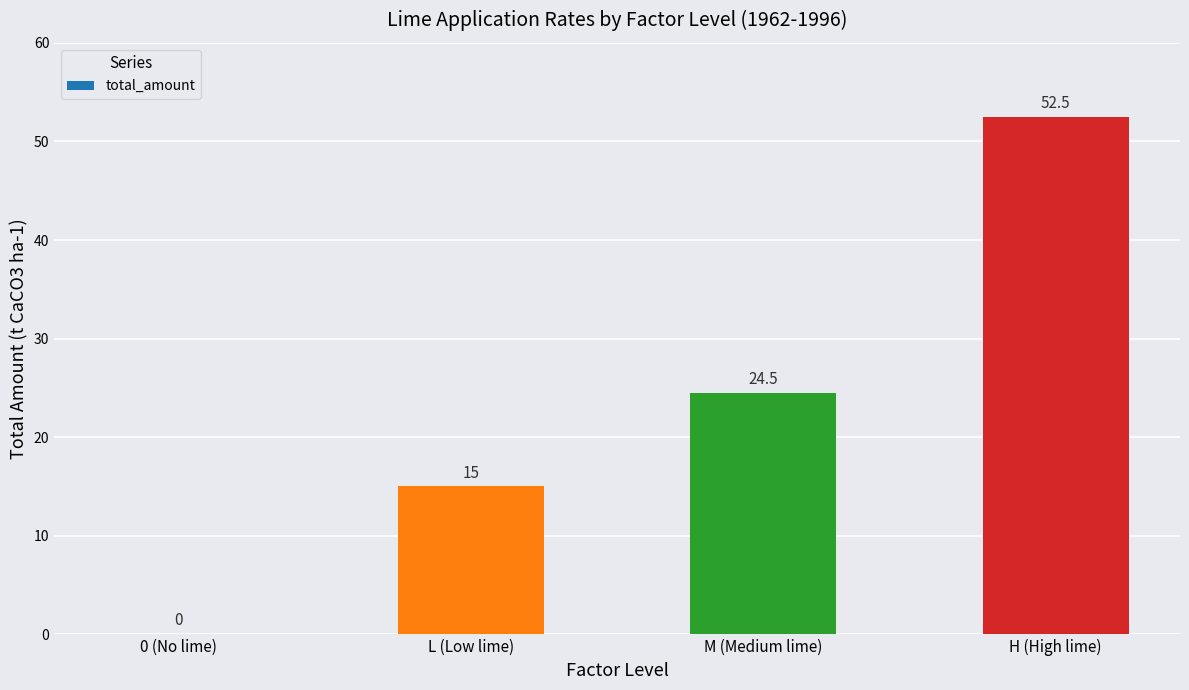

What is the change in value from 0 (No lime) to L (Low lime)?

+15.0